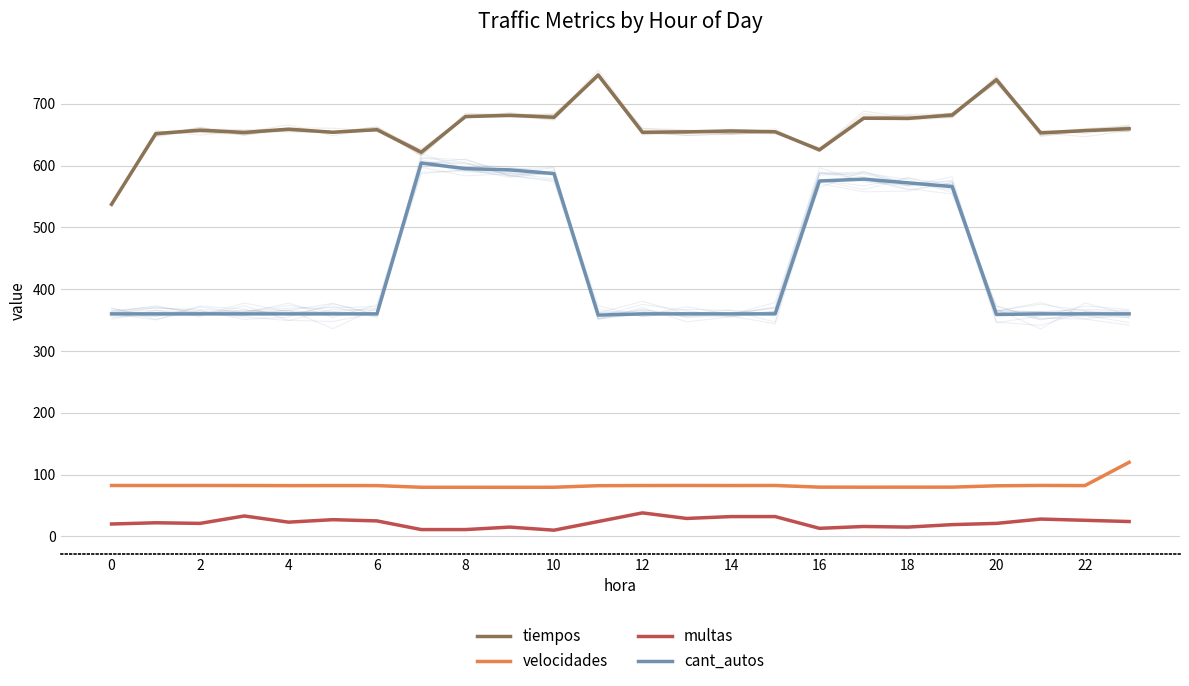

Read the multas value at 2.

22.0